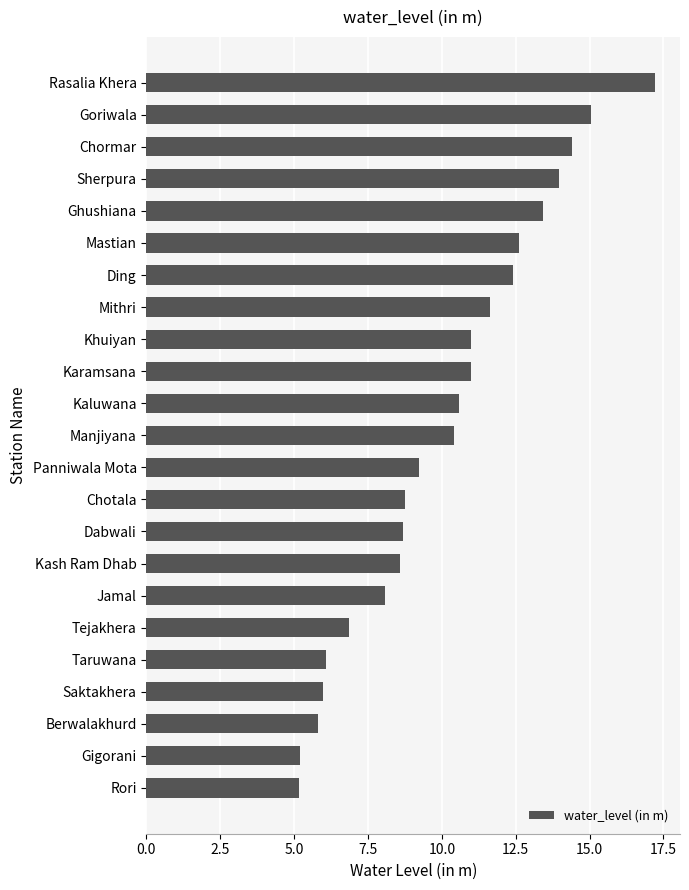

What is the minimum value shown in the chart?

5.2